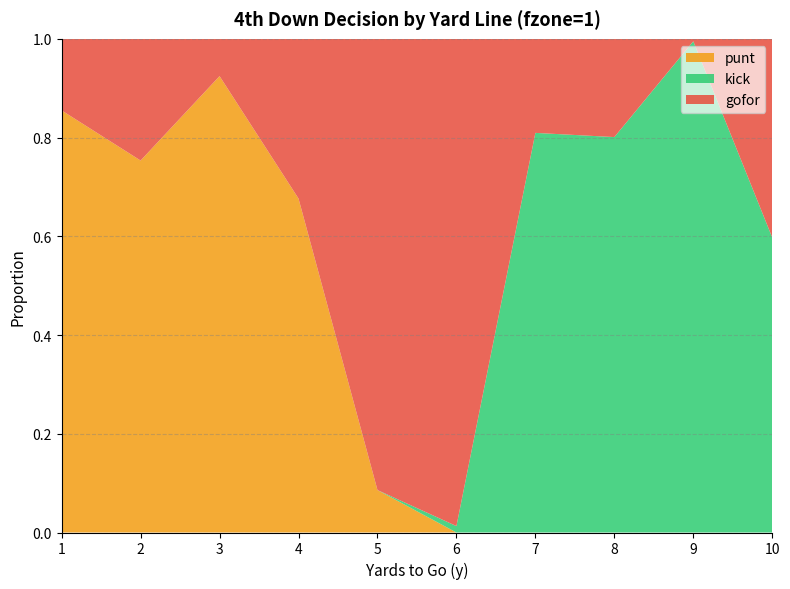

Reading right to left, transcribe all the data shown in this chart.

gofor: 10=0.4	9=0.0	8=0.2	7=0.2	6=1.0	5=0.9	4=0.3	3=0.1	2=0.2	1=0.1
punt: 10=0.0	9=0.0	8=0.0	7=0.0	6=0.0	5=0.1	4=0.7	3=0.9	2=0.8	1=0.9
kick: 10=0.6	9=1.0	8=0.8	7=0.8	6=0.0	5=0.0	4=0.0	3=0.0	2=0.0	1=0.0